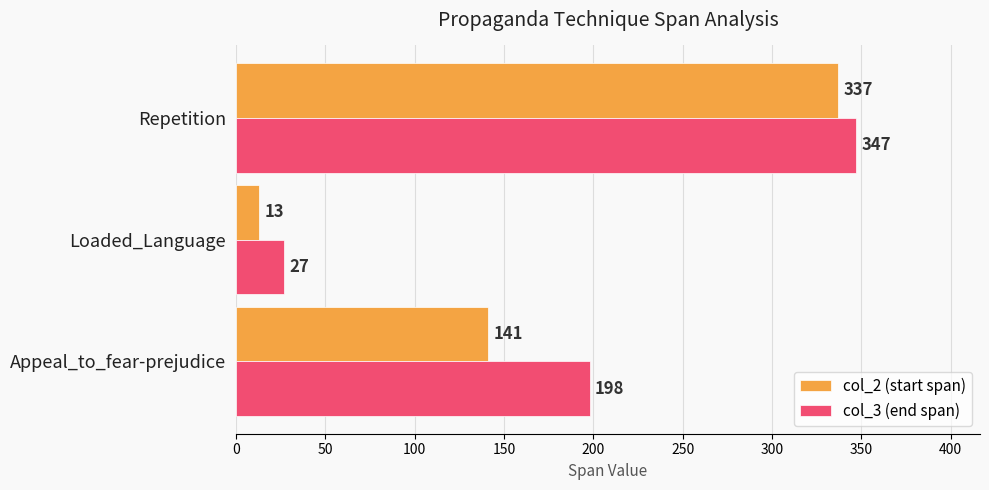

The value of col_3 (end span) at Repetition is 114. True or false?

False